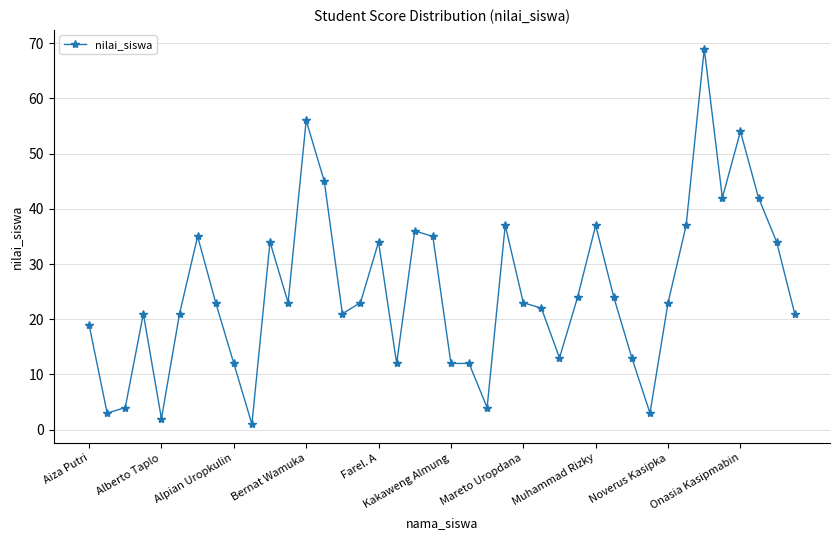

What is the maximum value shown in the chart?

69